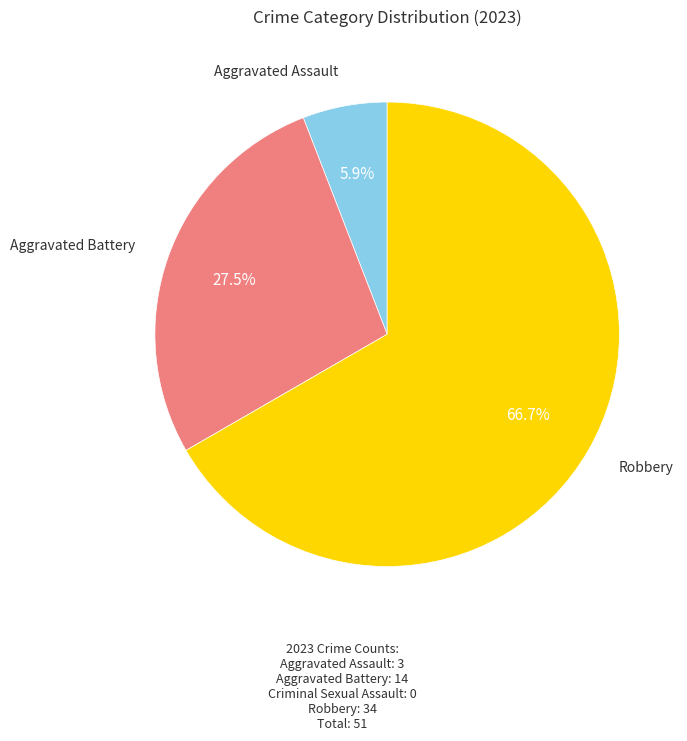

To the nearest percent, what is the difference between the largest and smallest slice percentages?

61%